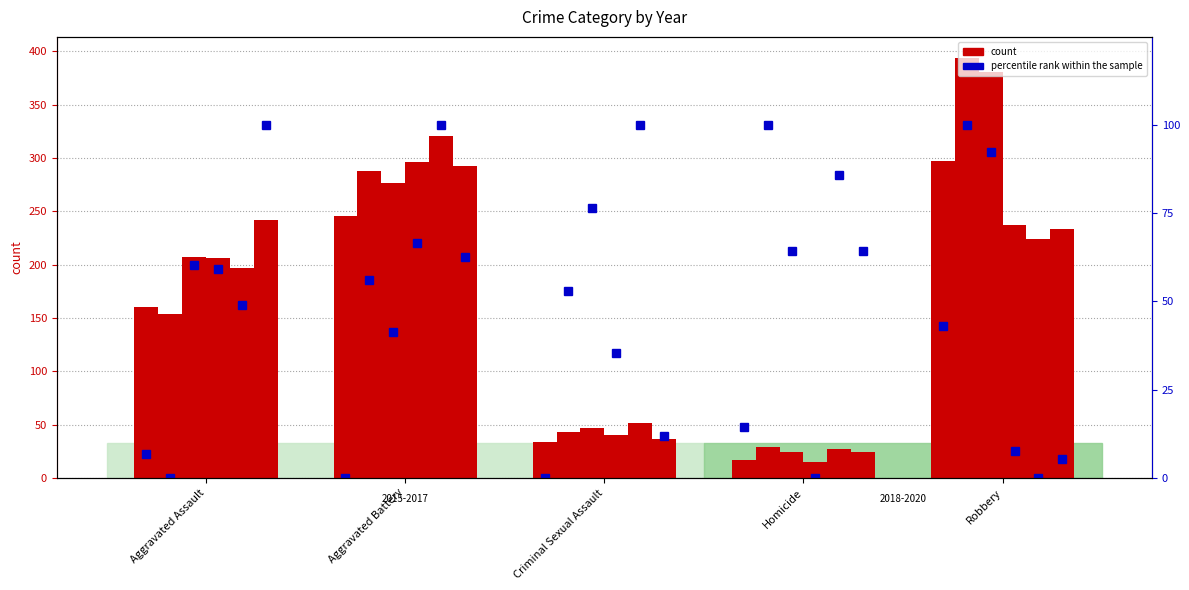

Where does the 2019 series first go above 197?

Aggravated Battery